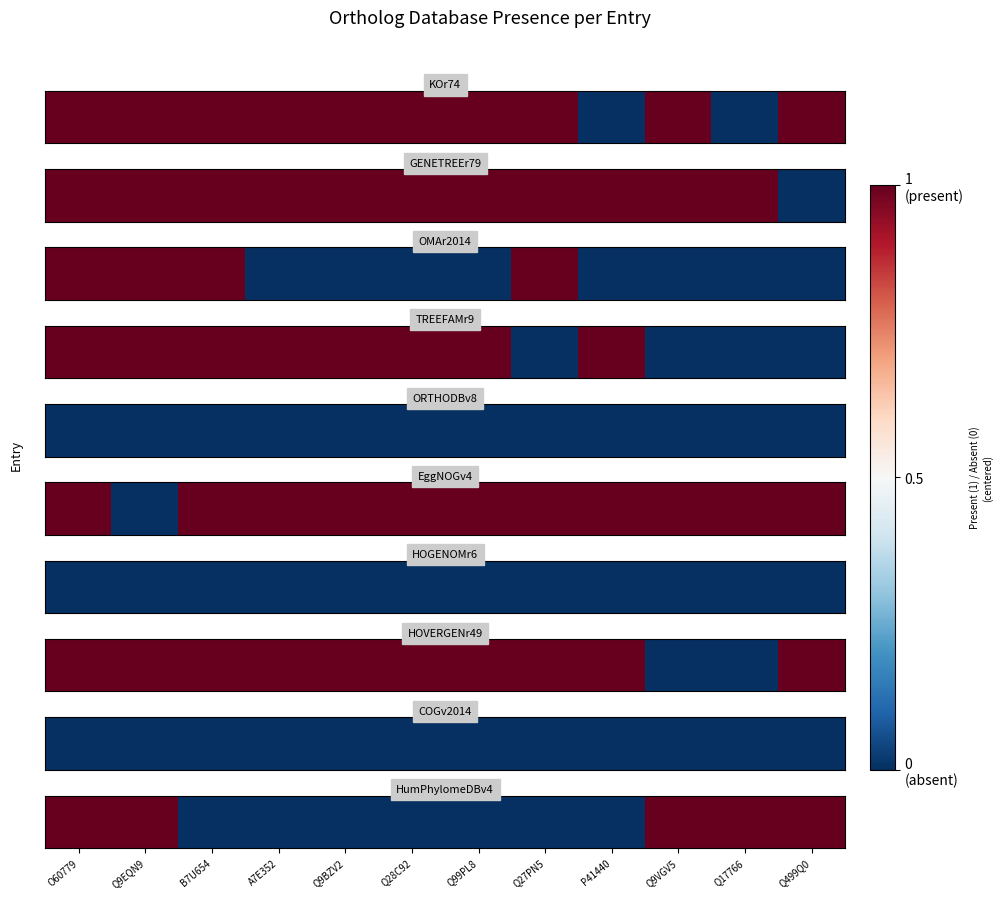

List the labels in order of value, smallest first.

B7U654, A7E352, Q9BZV2, Q28C92, Q99PL8, Q27PN5, P41440, O60779, Q9EQN9, Q9VGV5, Q17766, Q499Q0